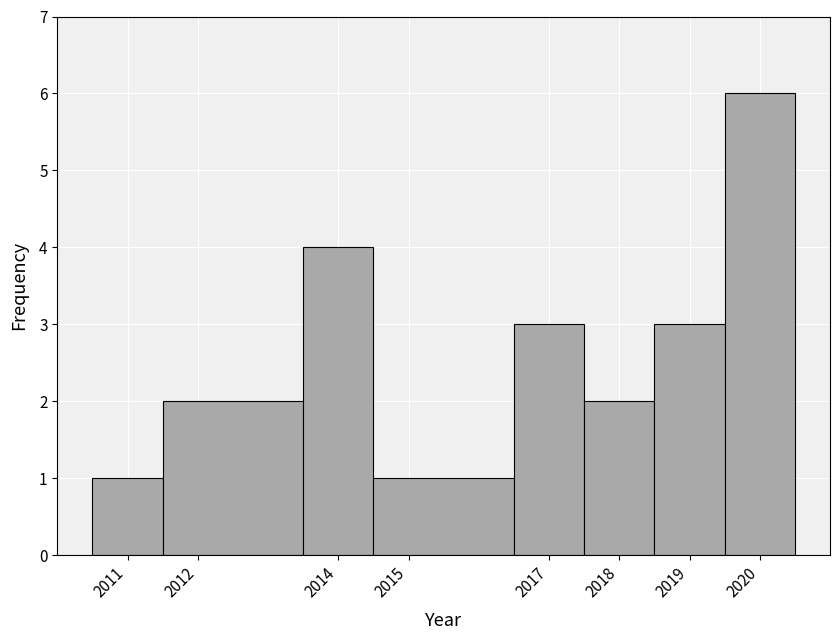

Reading left to right, transcribe this chart: for each bar, give the range it covers on the x-axis and its height. The values are not printed on the chart, so give them approximately, as read against the axis.

2010.5 to 2011.5: 1
2011.5 to 2013.5: 2
2013.5 to 2014.5: 4
2014.5 to 2016.5: 1
2016.5 to 2017.5: 3
2017.5 to 2018.5: 2
2018.5 to 2019.5: 3
2019.5 to 2020.5: 6